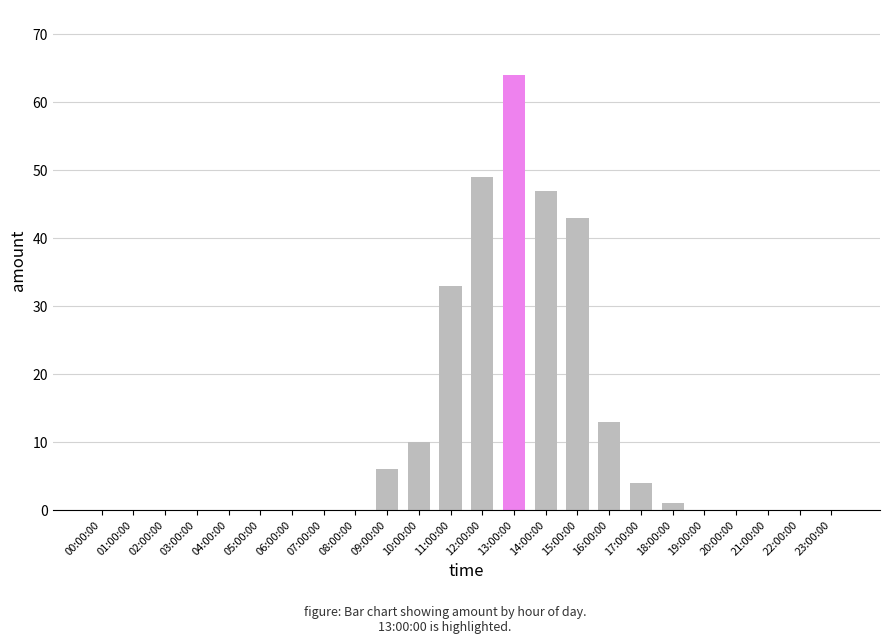

True or false: the data shows 0 at 07:00:00.

True